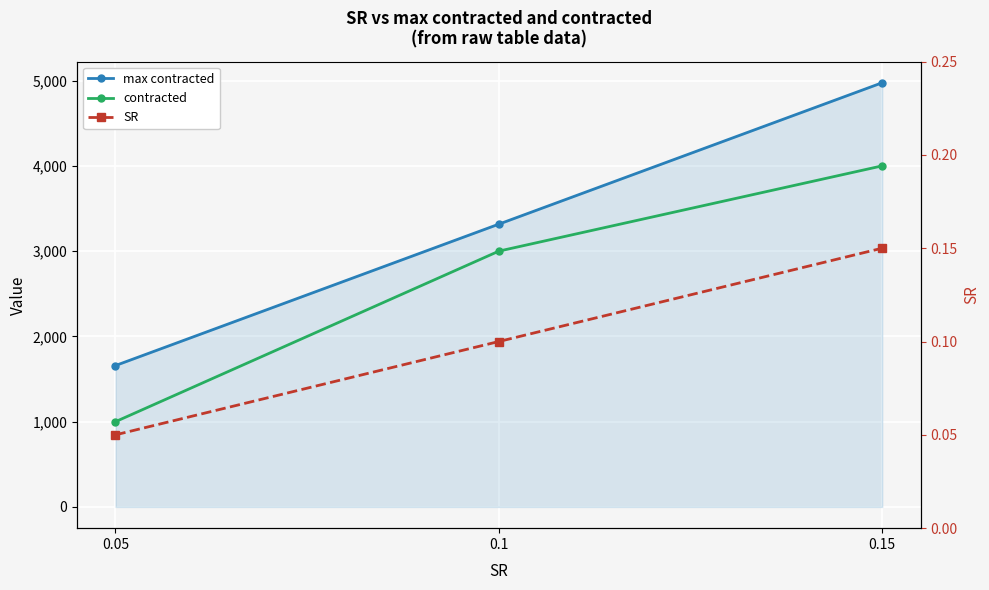

Which series has the largest range (max minus min)?

max contracted